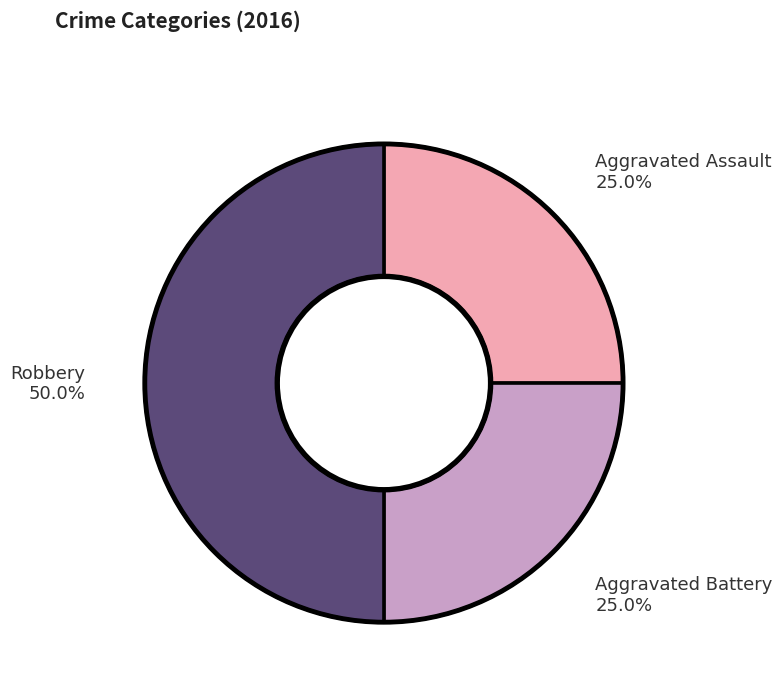

What percentage is the Robbery slice, to the nearest percent?

50%